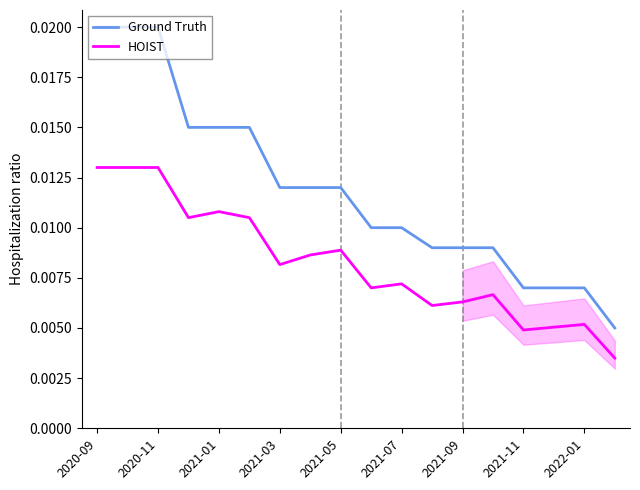

True or false: HOIST and Ground Truth cross at least once.

False